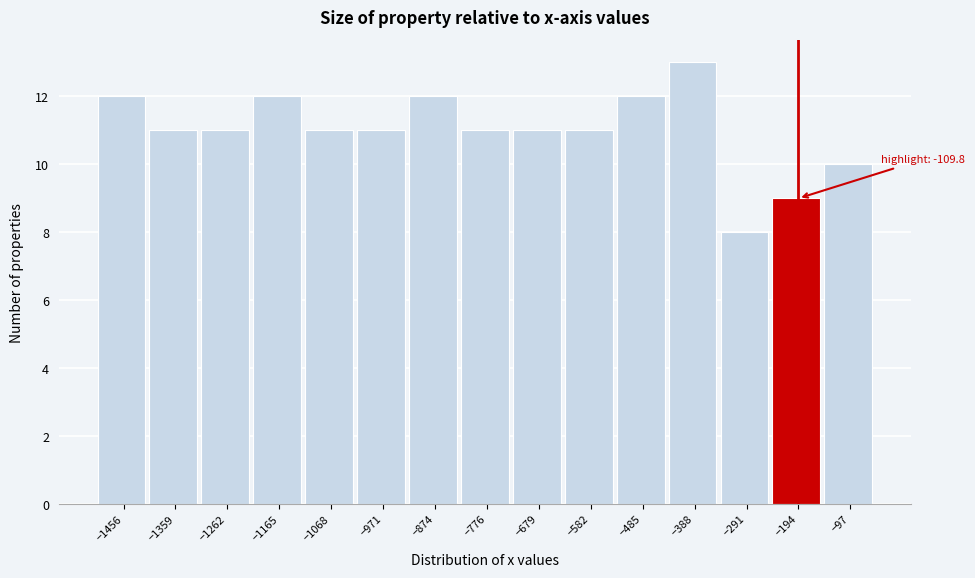

Reading left to right, transcribe all the data shown in this chart.

12	11	11	12	11	11	12	11	11	11	12	13	8	9	10